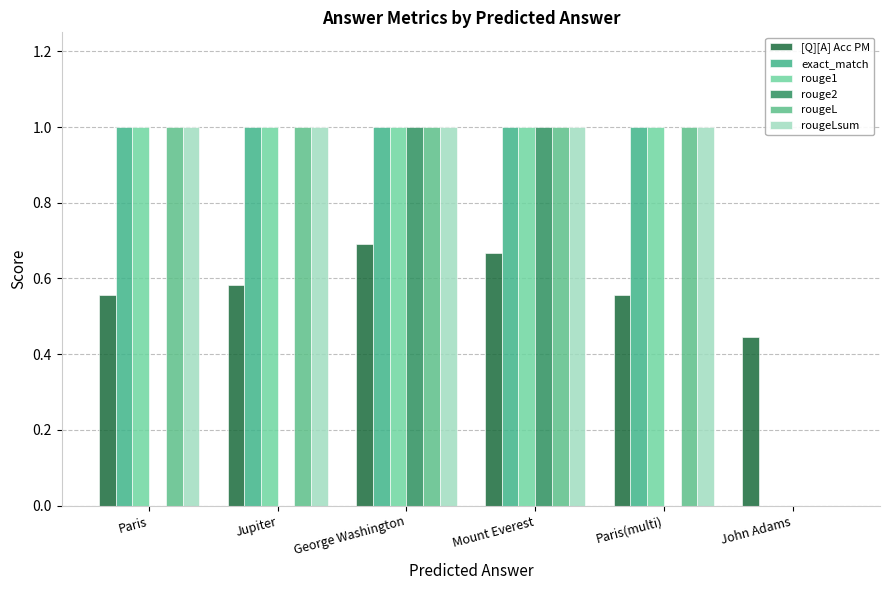

What is the value of the exact_match bar at the 3rd from the left?

1.0